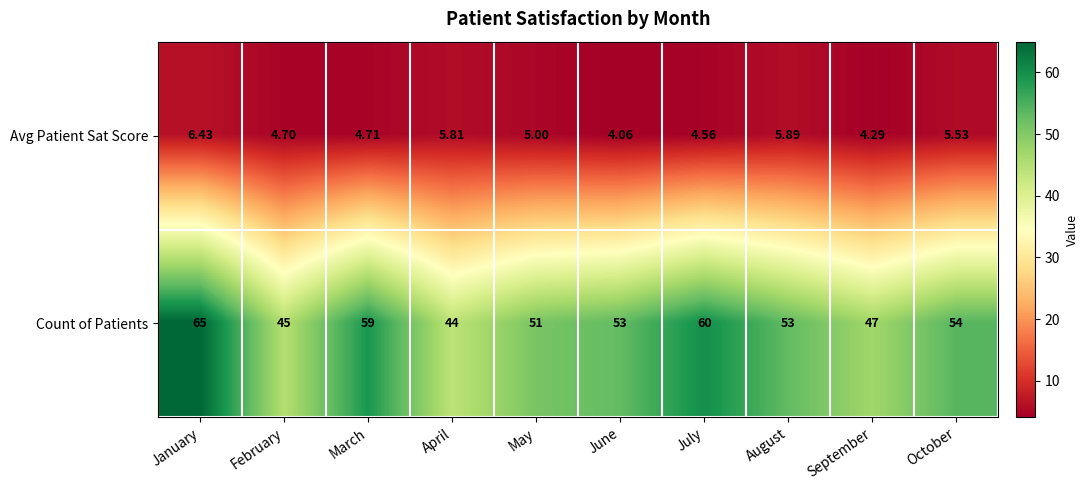

Which label corresponds to the smallest value in the chart?

June